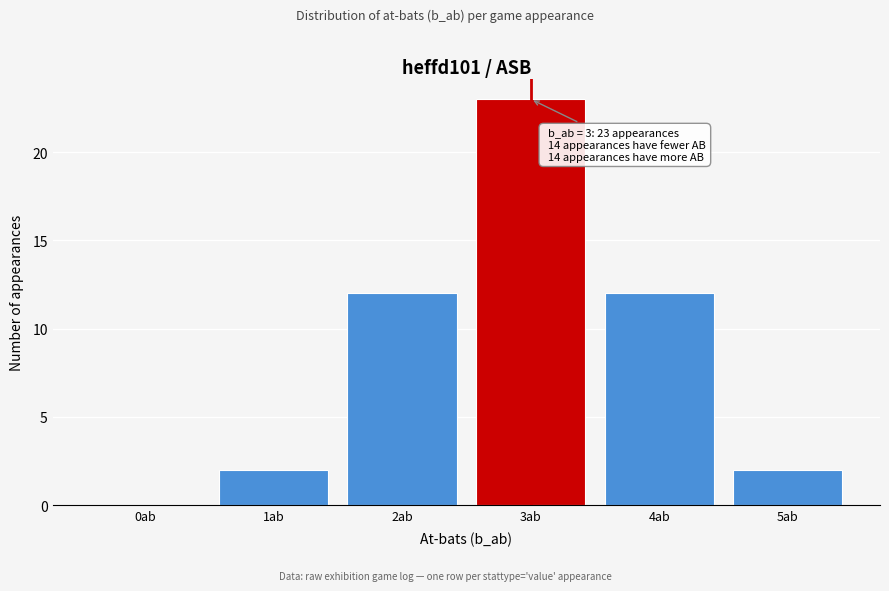

Reading right to left, list all the values displayed in this chart.

5ab=2	4ab=12	3ab=23	2ab=12	1ab=2	0ab=0